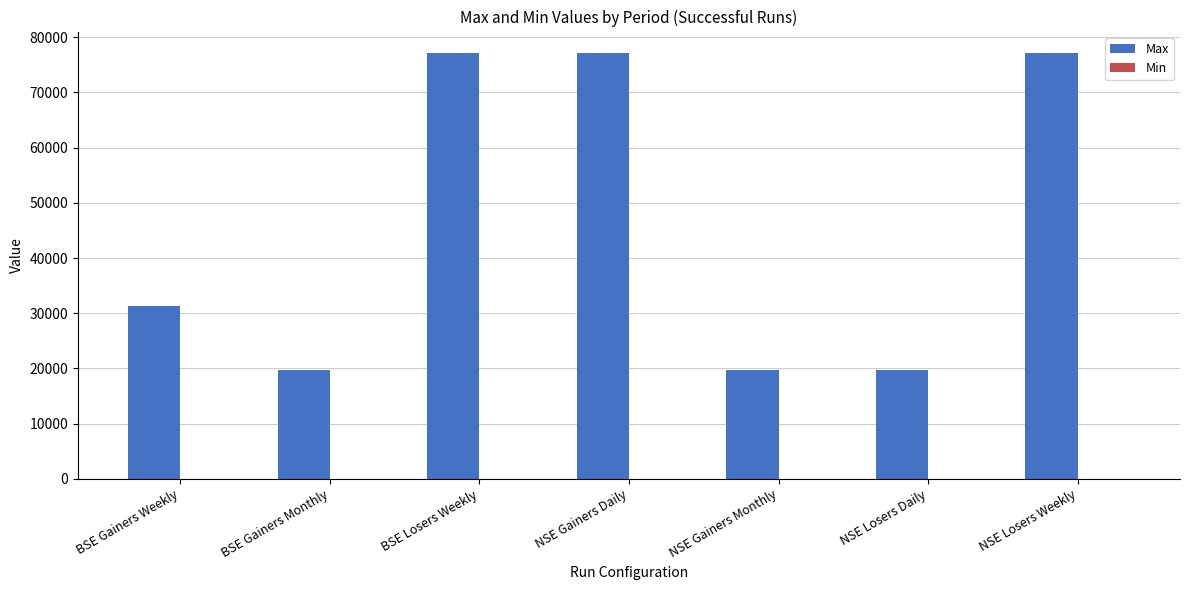

Are the bars horizontal?

No